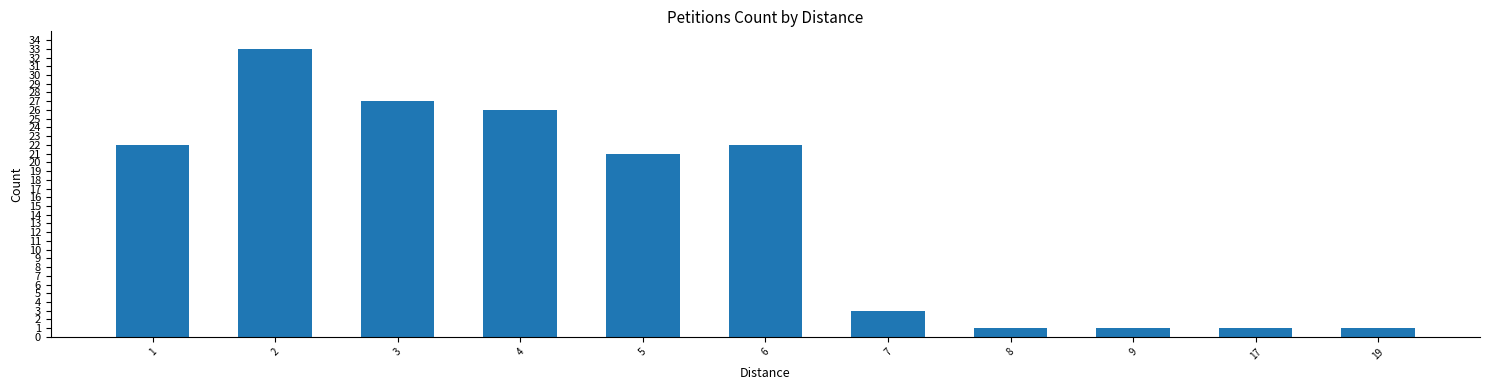

Reading left to right, transcribe all the data shown in this chart.

22	33	27	26	21	22	3	1	1	1	1